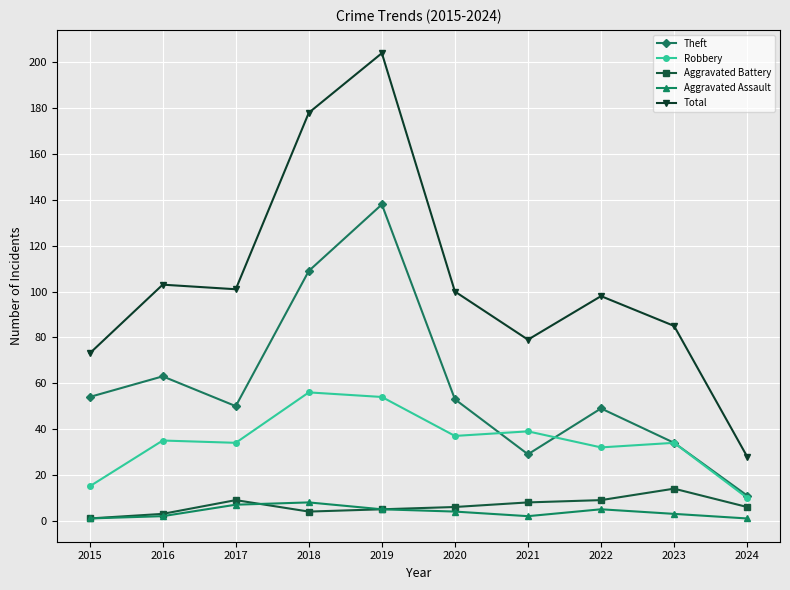

True or false: Aggravated Battery has more than 0 points higher than both neighbors.

True